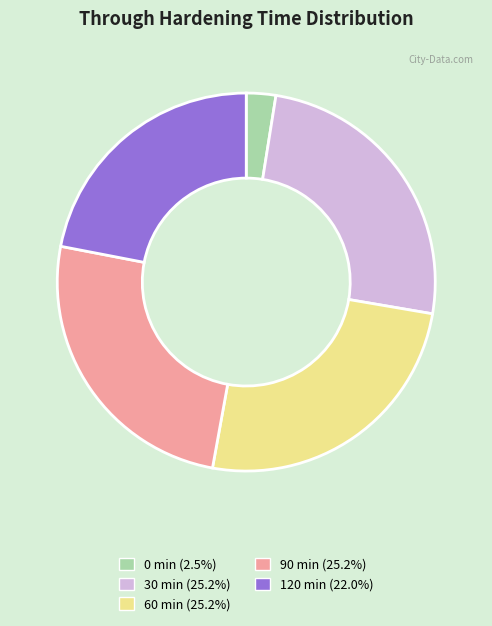

Does 90 account for over 50% of the chart?

No